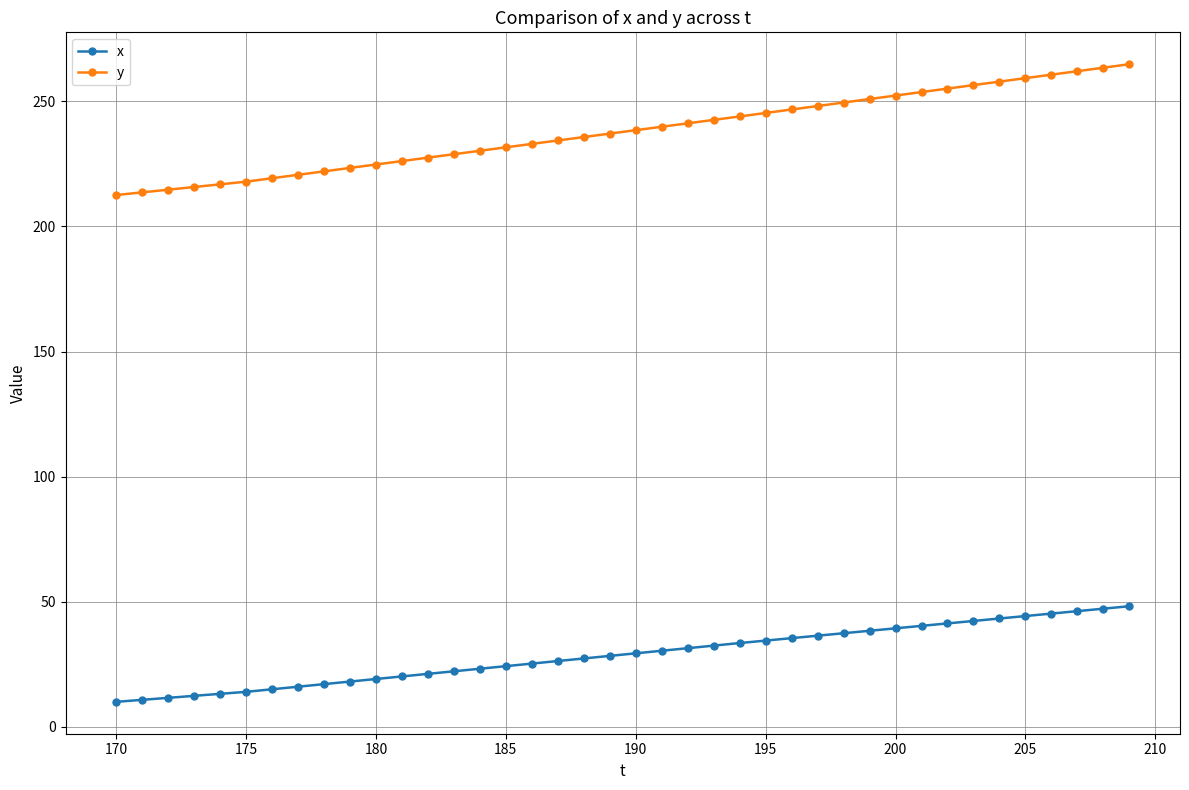

Rank the series by their maximum value, from highest to lowest.

y, x